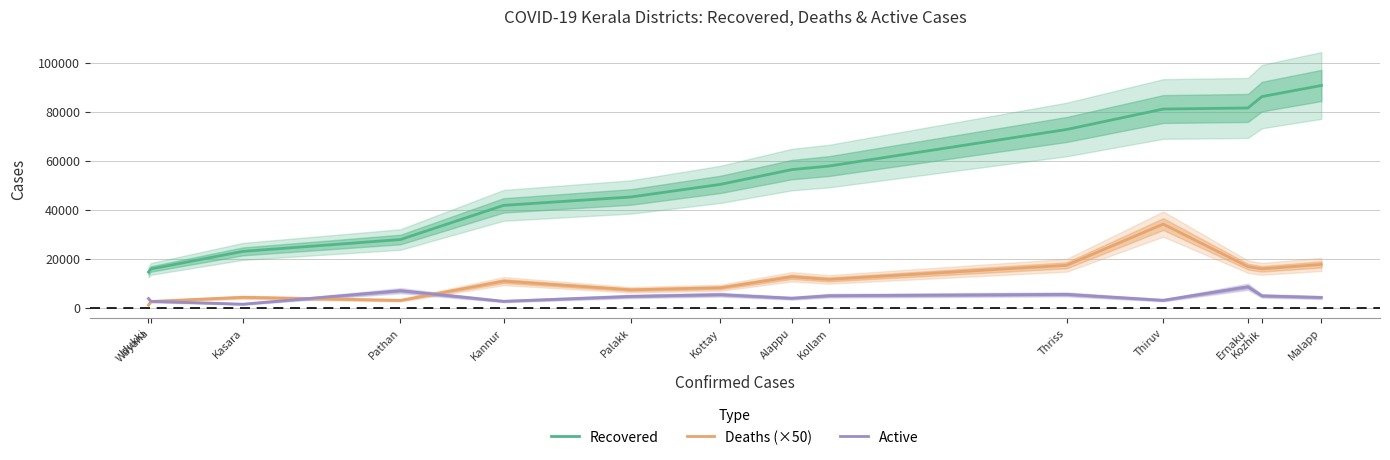

What is the label of the 13th point from the left?

Kozhik